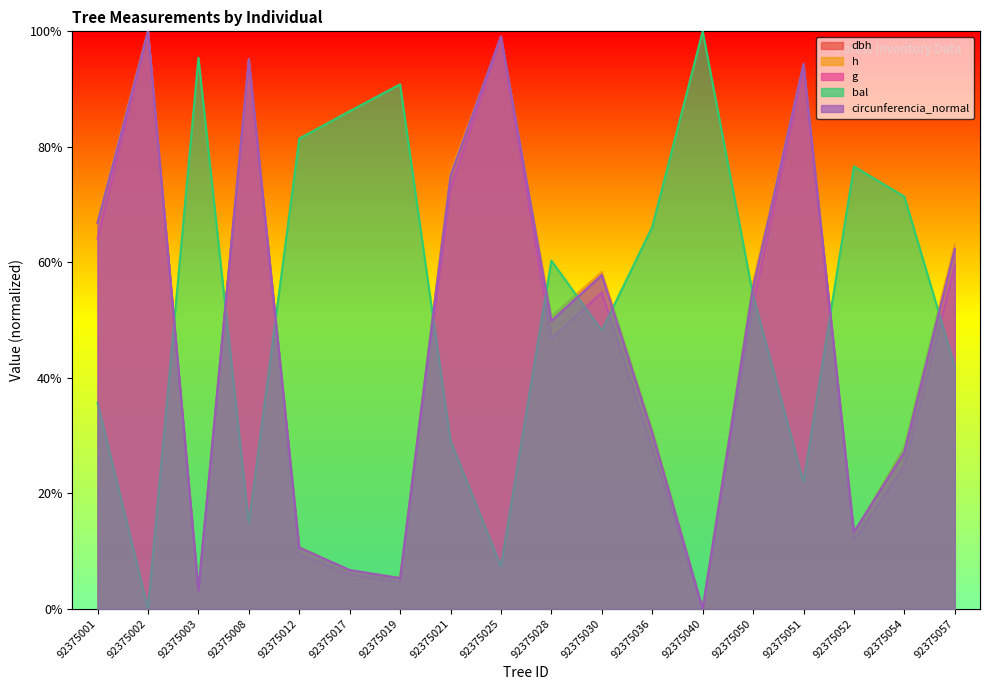

Which series changed the most between 92375001 and 92375028?

bal